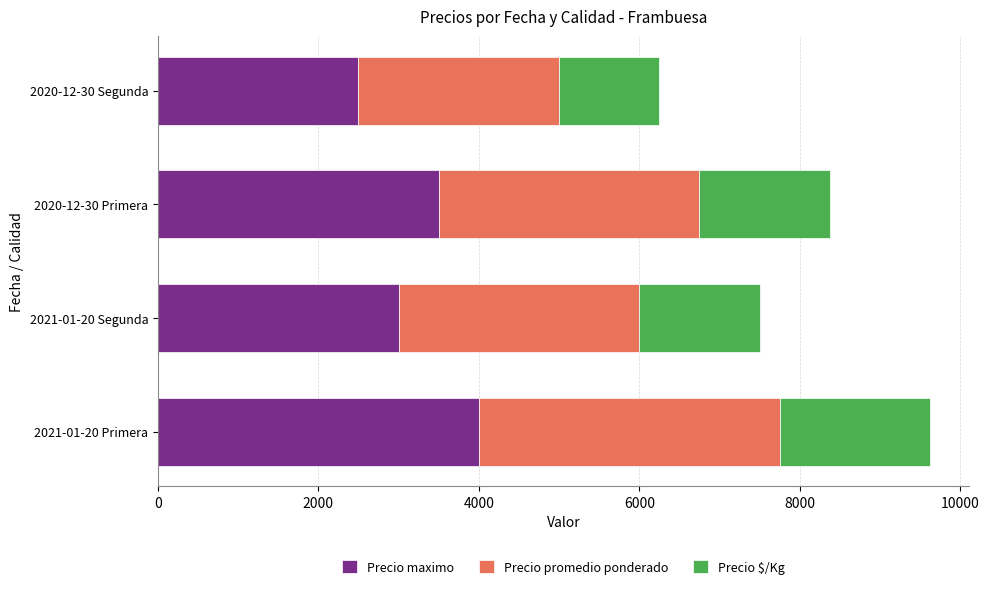

What is the average value of the Precio maximo series?

3250